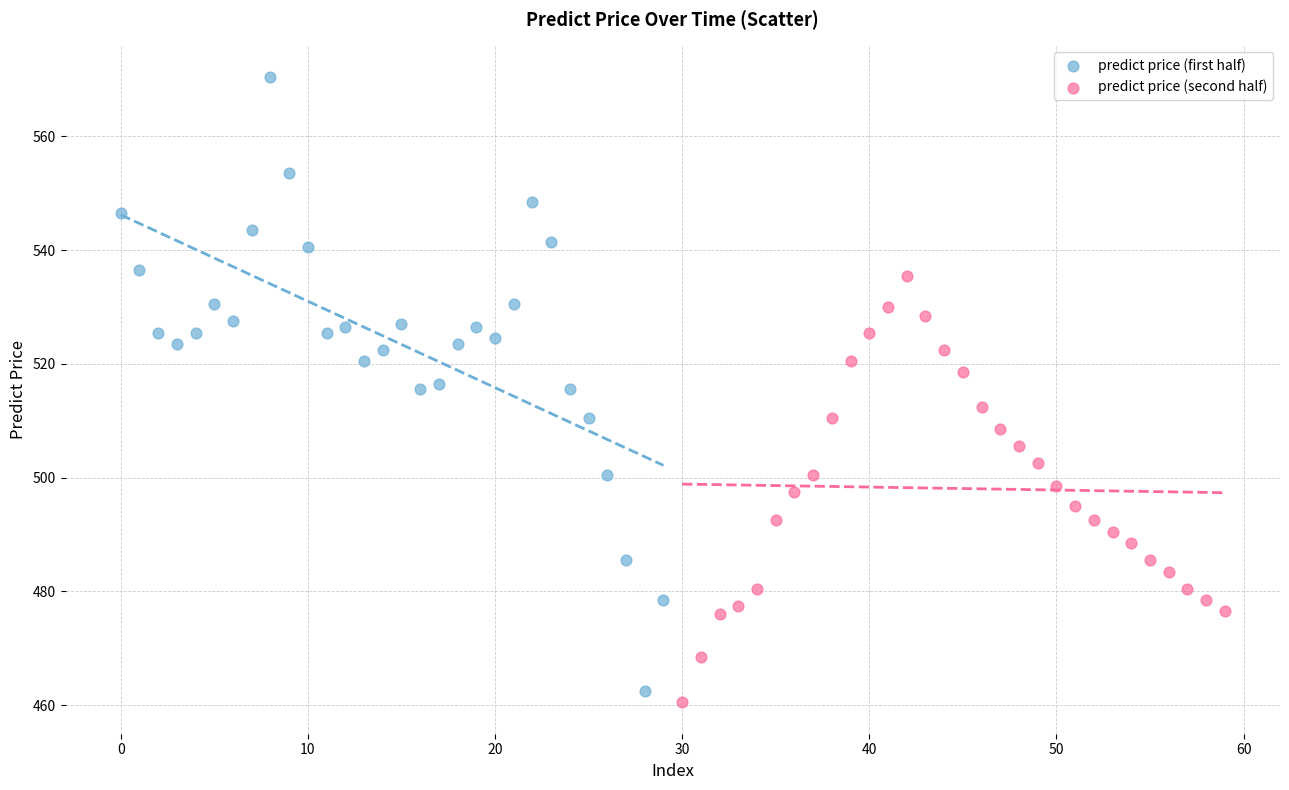

Which series has the largest Y range (max minus min)?

predict price (first half)